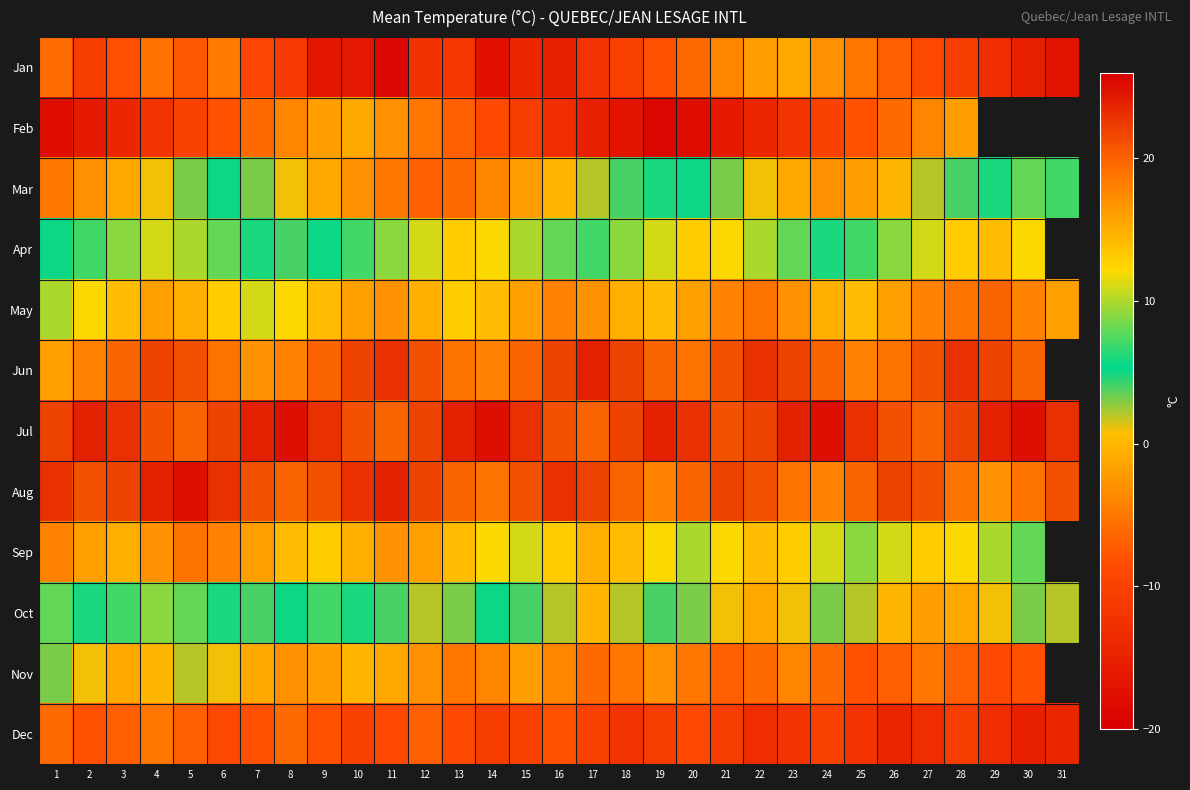

Which category has the lowest value in the Oct series?

27